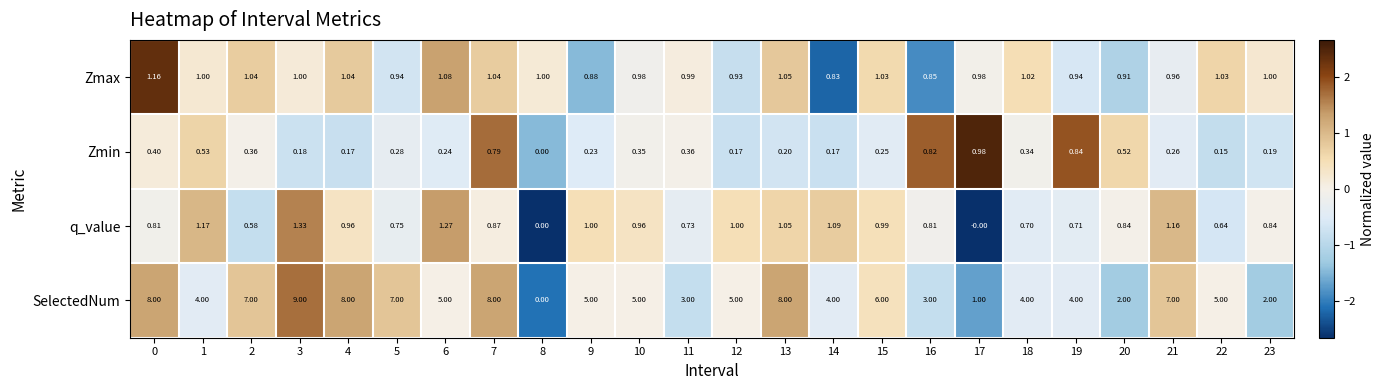

Rank the series by their maximum value, from highest to lowest.

SelectedNum, q_value, Zmax, Zmin